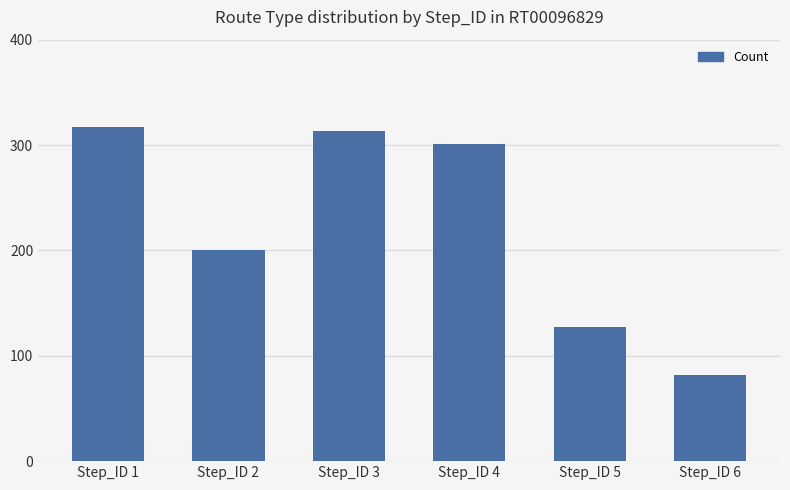

Which category has the highest value across all series?

Step_ID 1